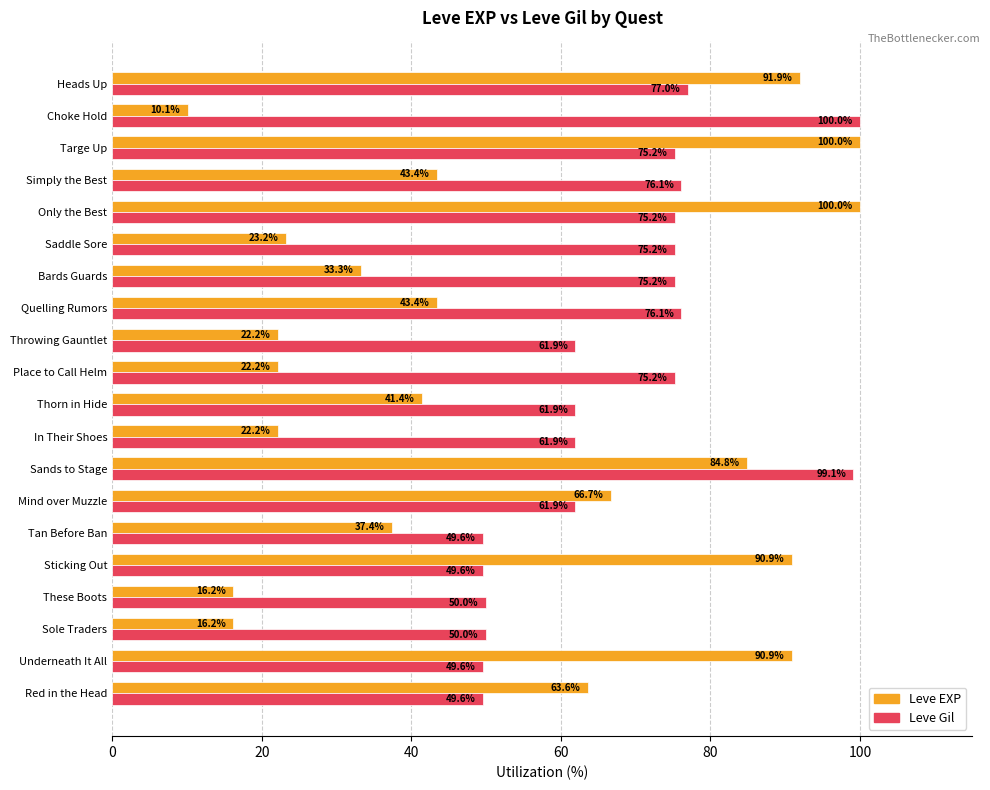

What is the sum of all Leve EXP values?

1020.2